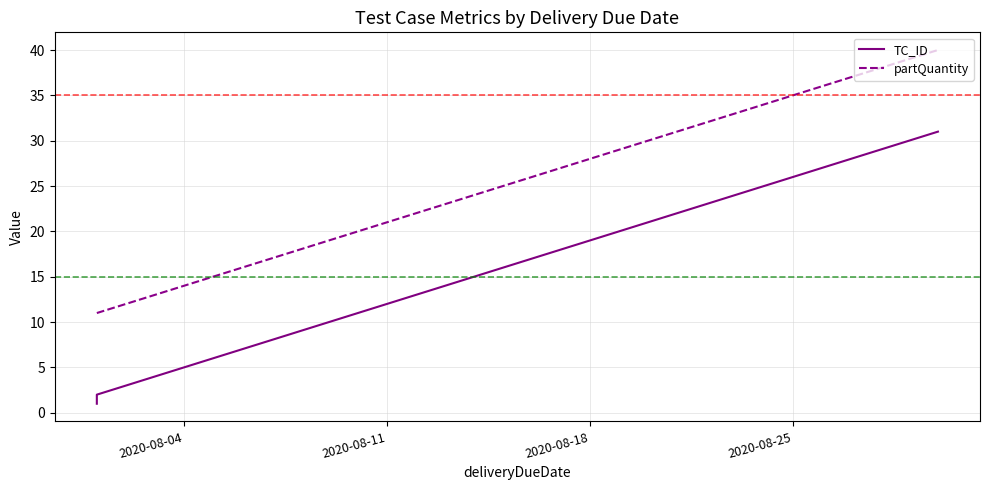

The partQuantity series shows 5 at 2020-08-04. True or false?

False